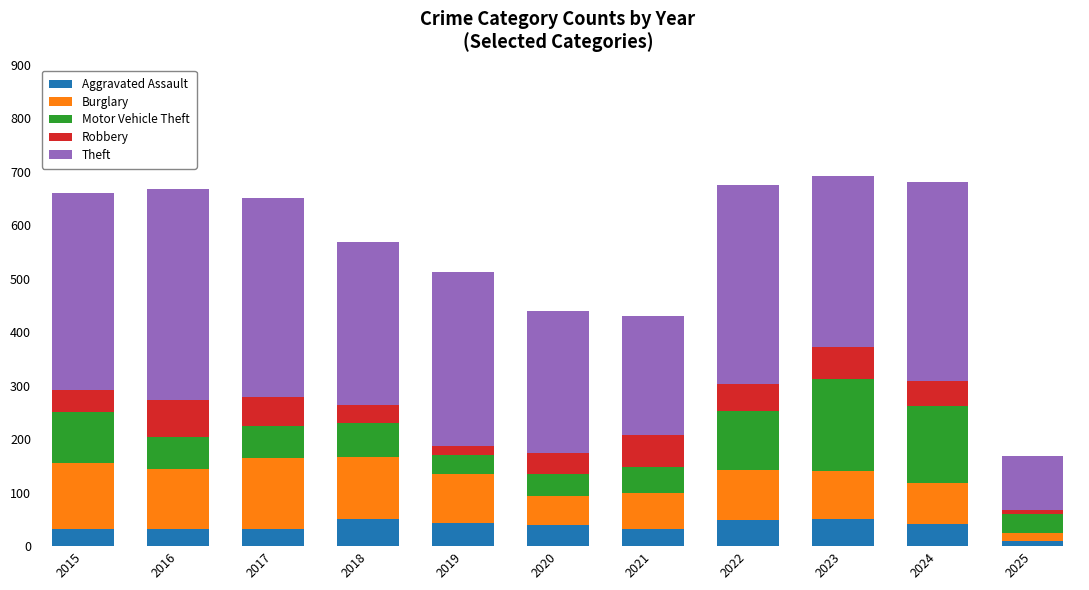

Count the number of data series in this chart.

5